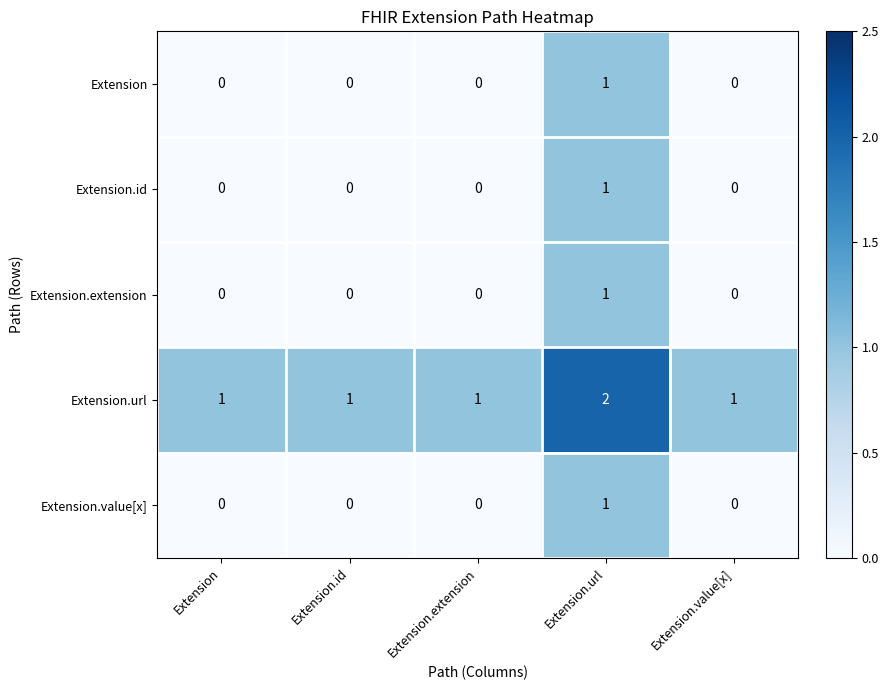

What is the spread (max minus min) of values at Extension.value[x]?

1